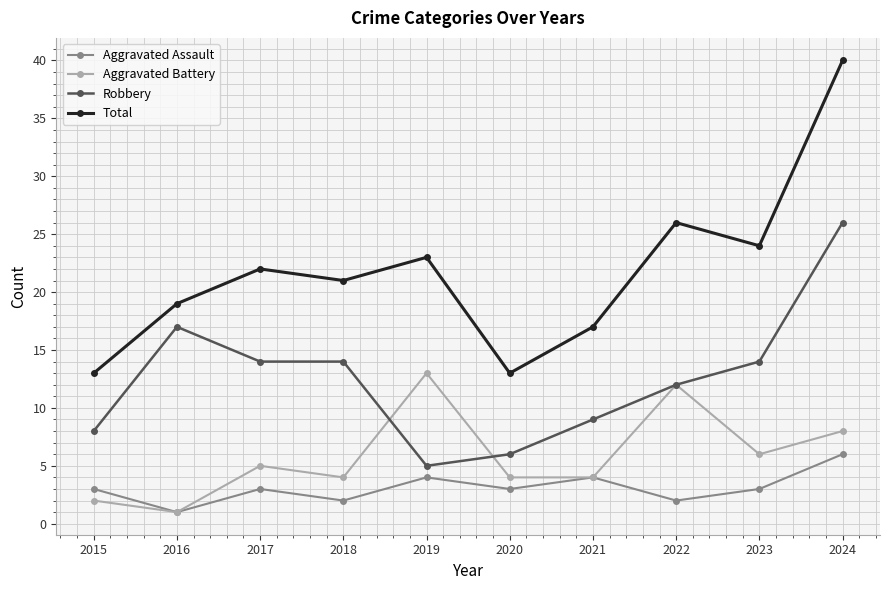

True or false: Aggravated Assault and Total cross at least once.

False